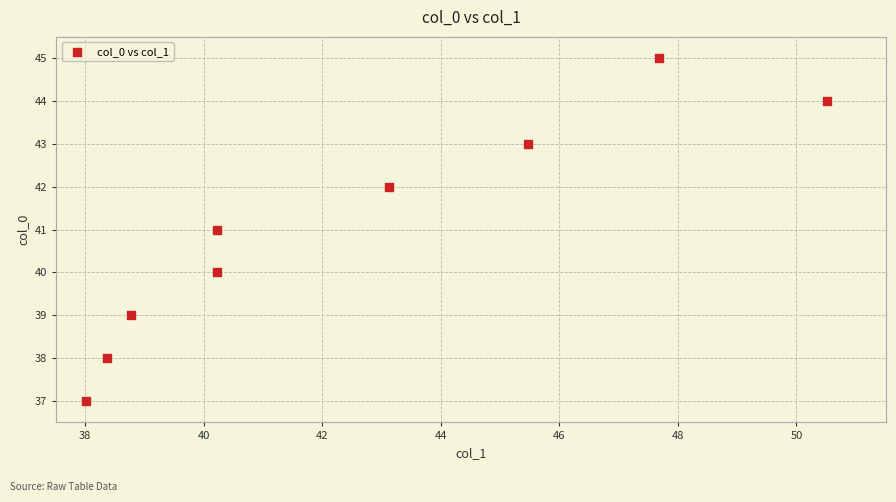

What is the range of Y values (max minus min)?

8